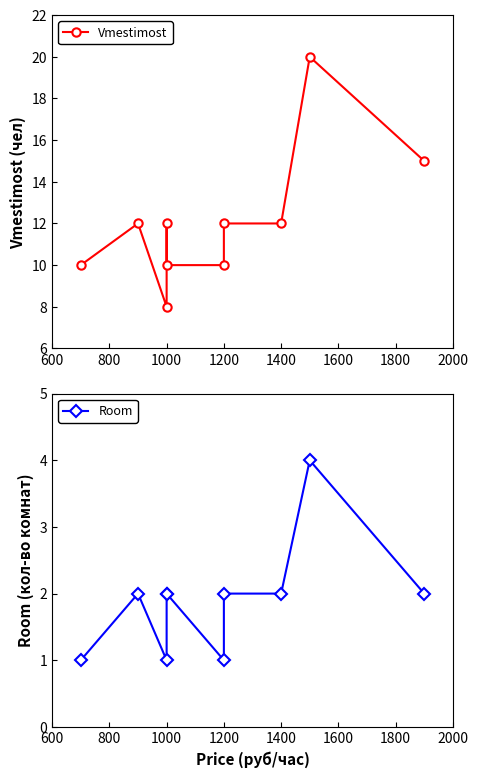

How many values in the Room series exceed 2?

1